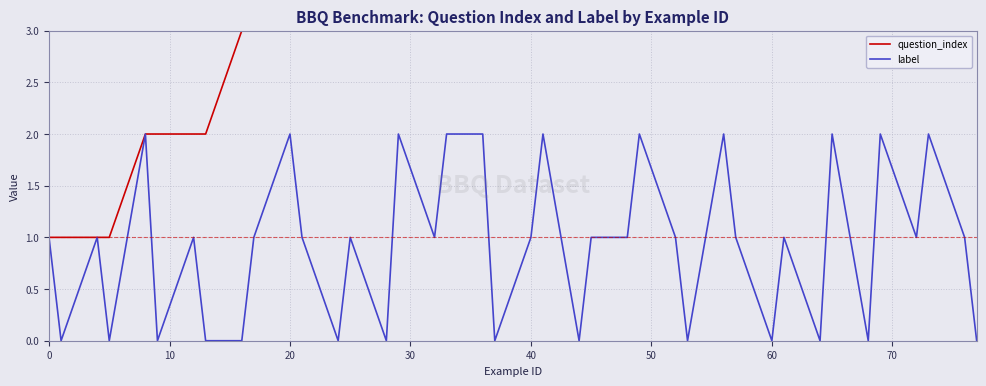

True or false: question_index and label cross at least once.

False